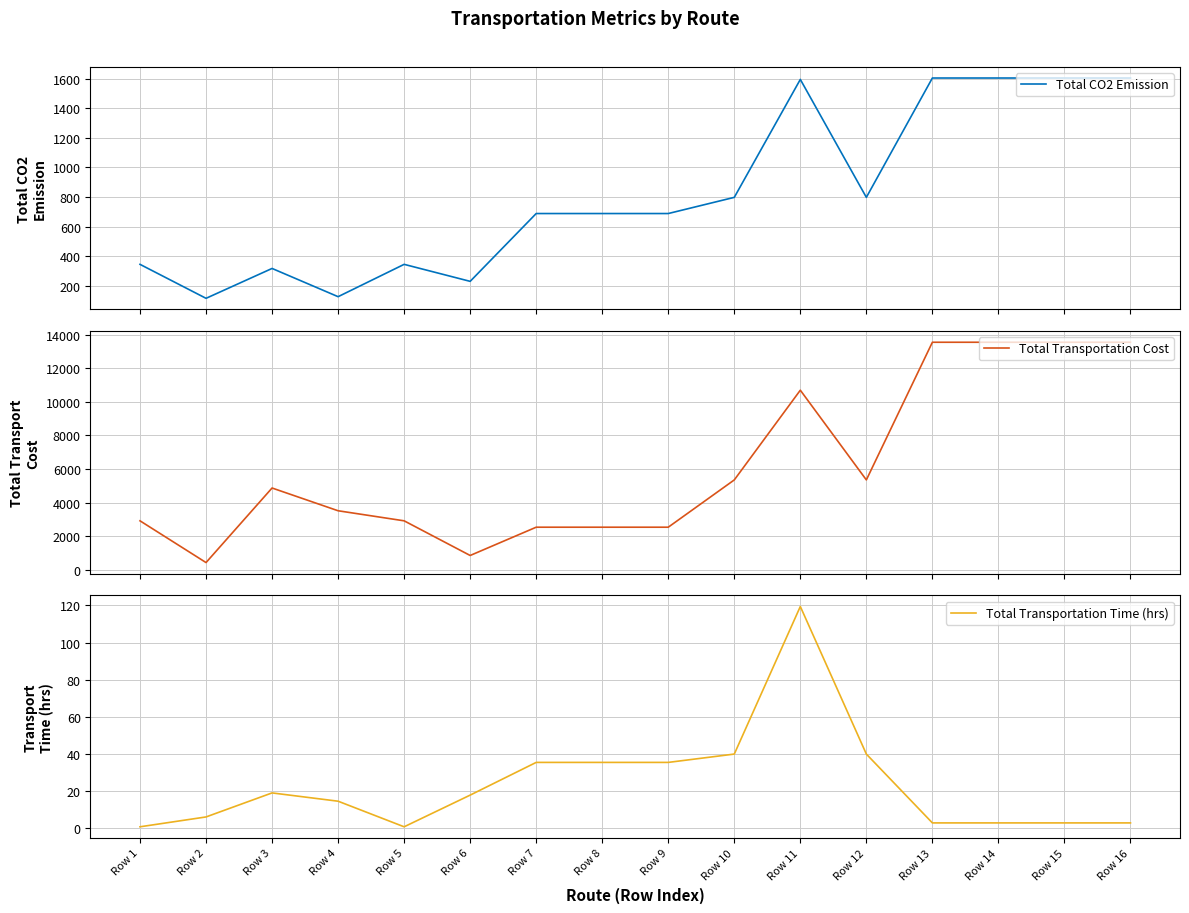

What is the total value across all series at Row 6?

1090.6